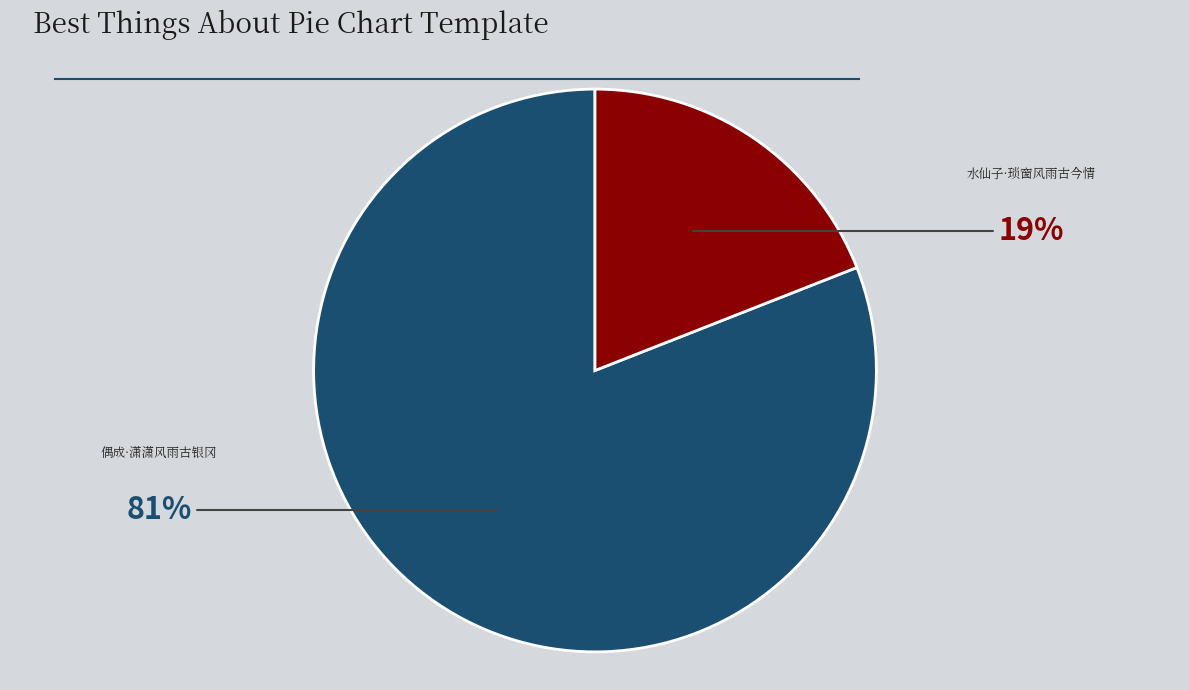

Approximately how many times larger is the value at 水仙子·琐窗风雨古今情 compared to 偶成·潇潇风雨古银冈?

0.2